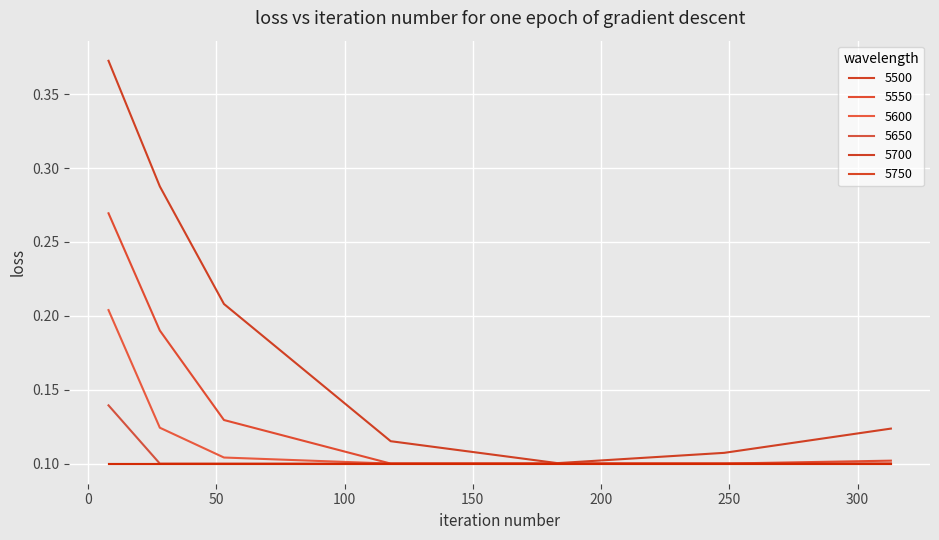

At which label is 5550 closest to 0?

118